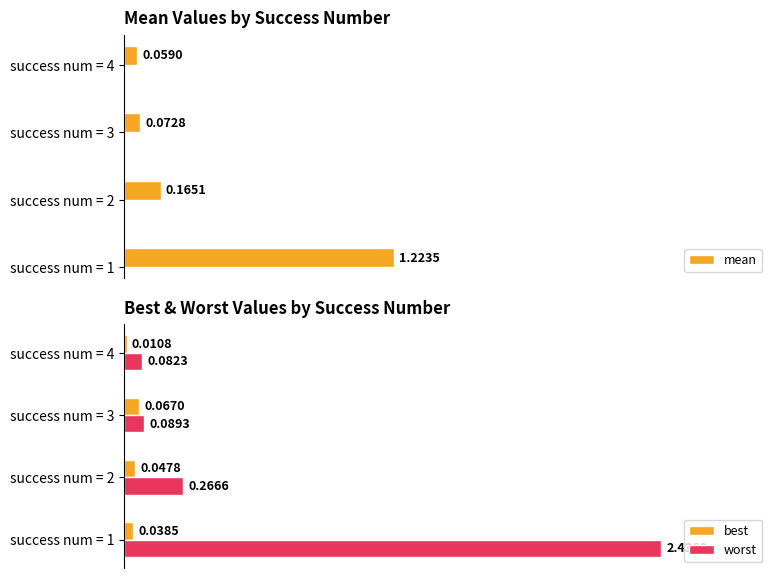

How many bars are there in total?

12